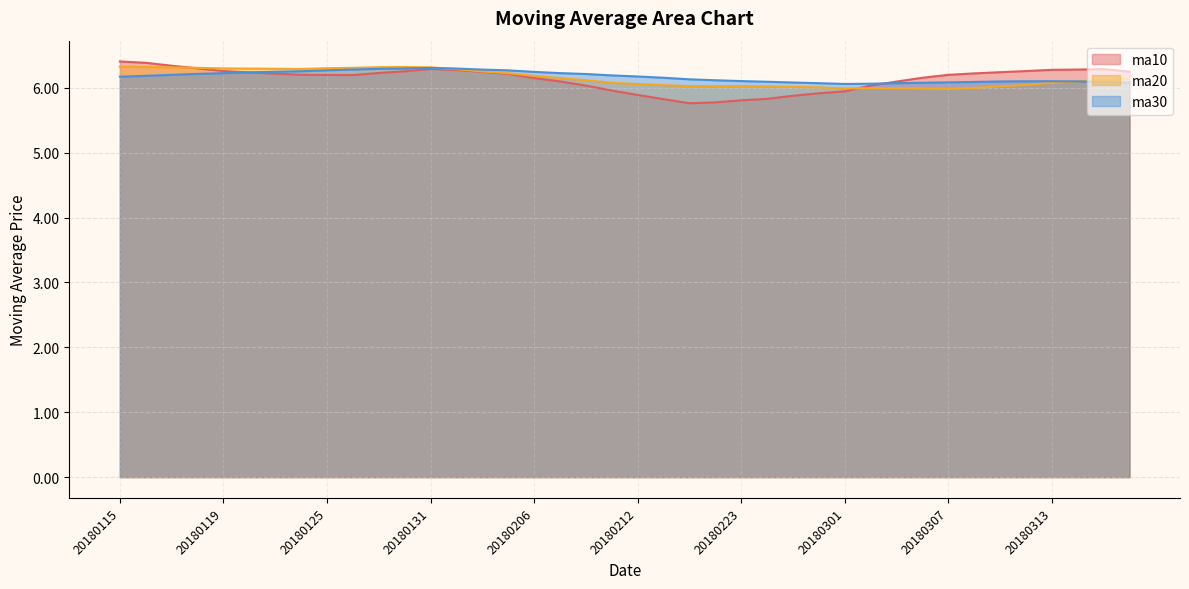

What is the difference between the ma10 values at 20180301 and 20180129?

0.3